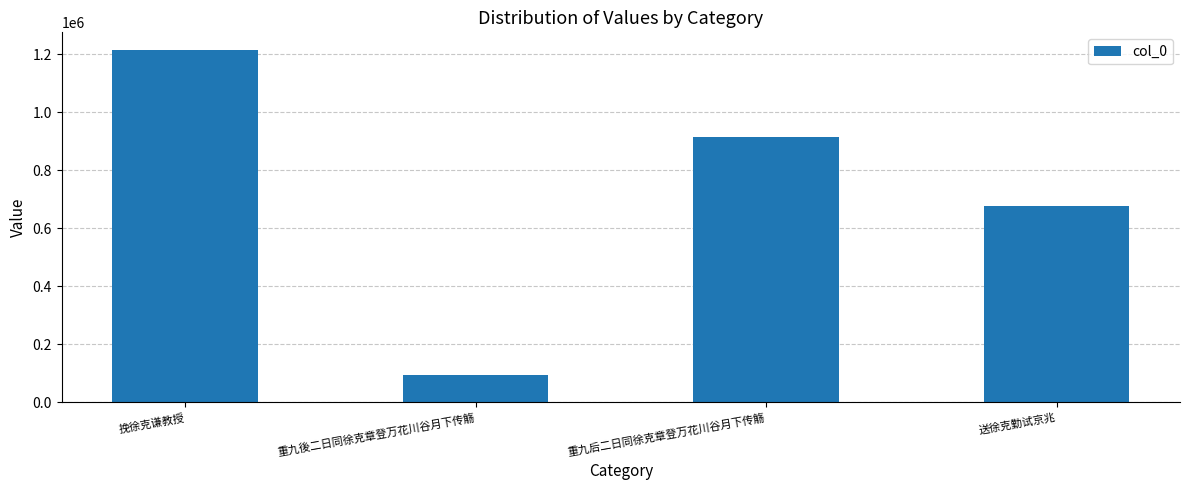

At which category does the chart reach its peak across all series?

挽徐克谦教授